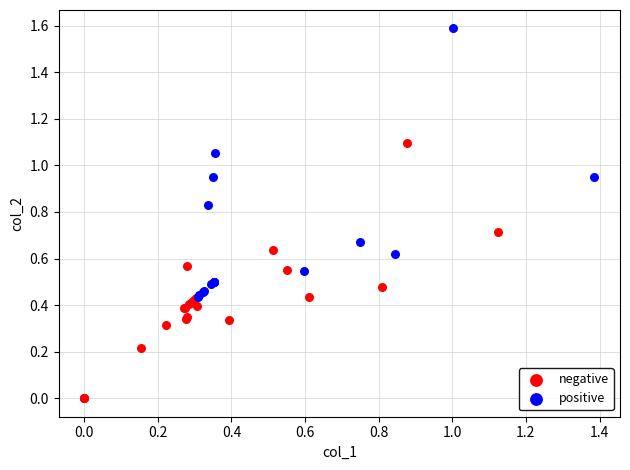

Which series reaches the maximum Y coordinate?

positive